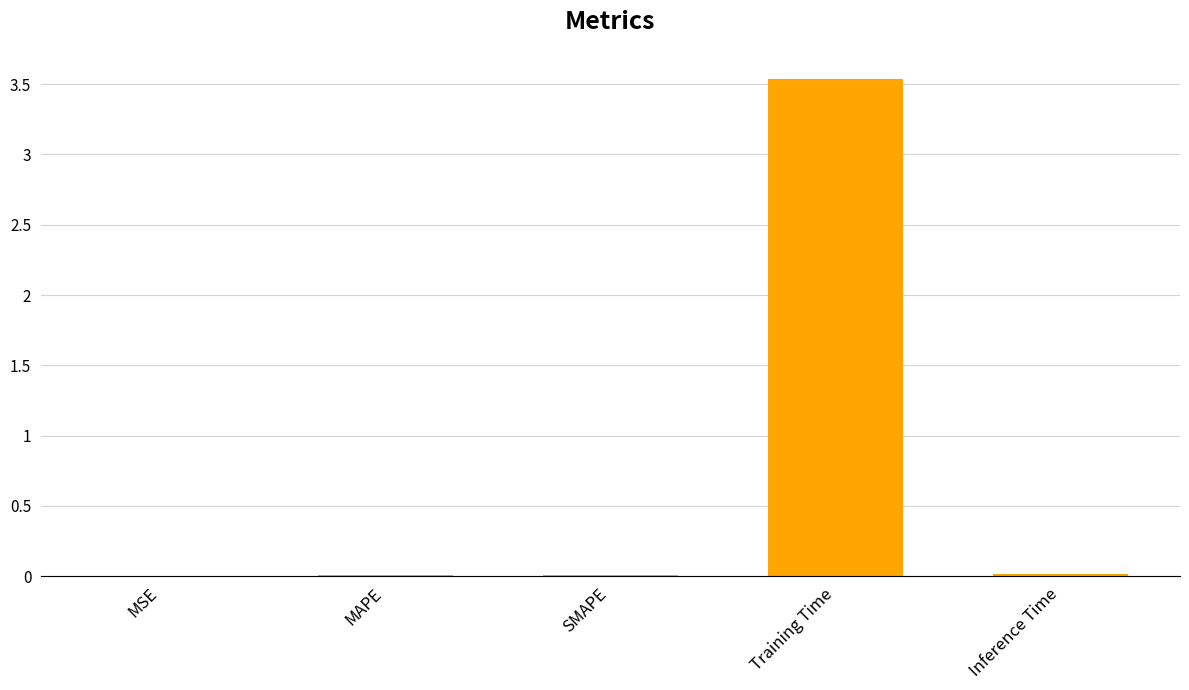

What is the sum of all values?

3.6